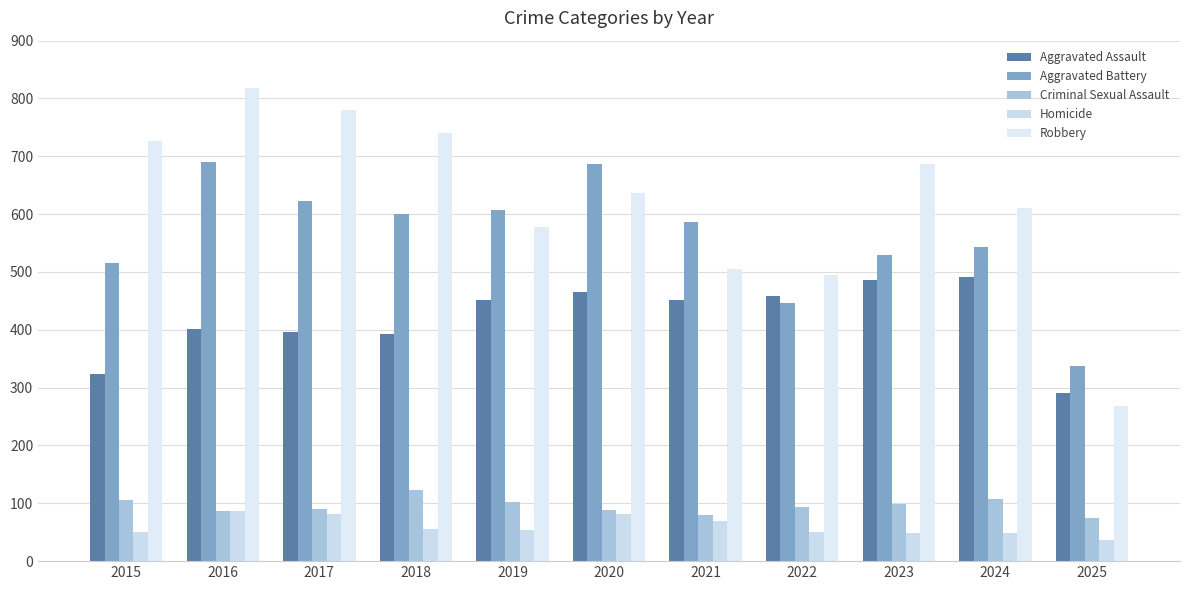

What are all the series names shown in the legend?

Aggravated Assault, Aggravated Battery, Criminal Sexual Assault, Homicide, Robbery